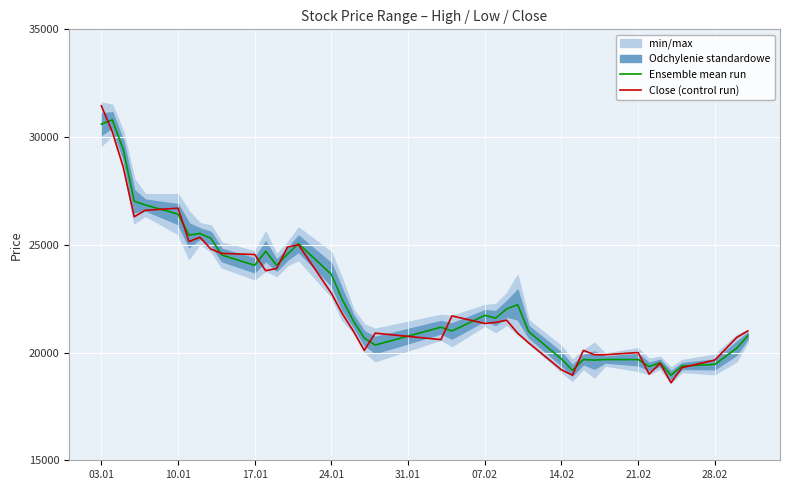

Where does the Close (control run) series first go above 21400?

03.01